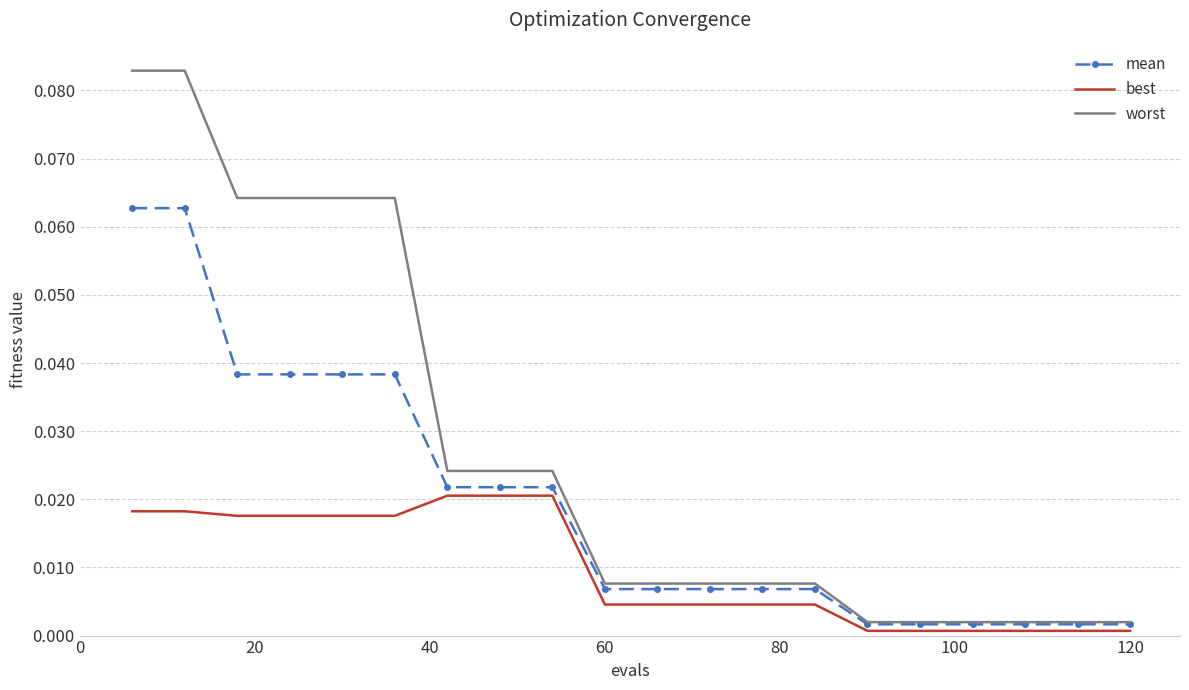

Which series has the widest spread of values?

worst